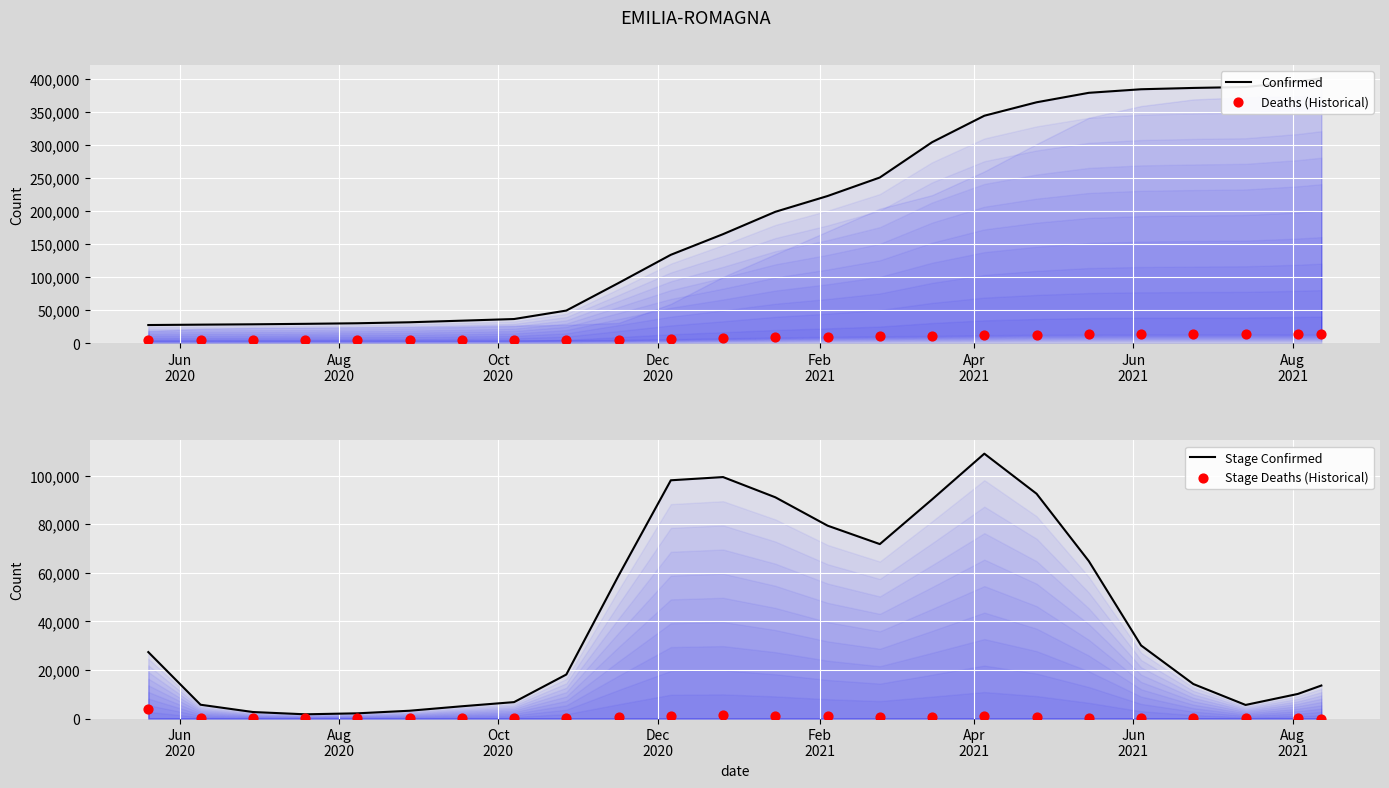

Is the value of Stage Confirmed at Aug
2021 greater than the value of Confirmed at 15?

No